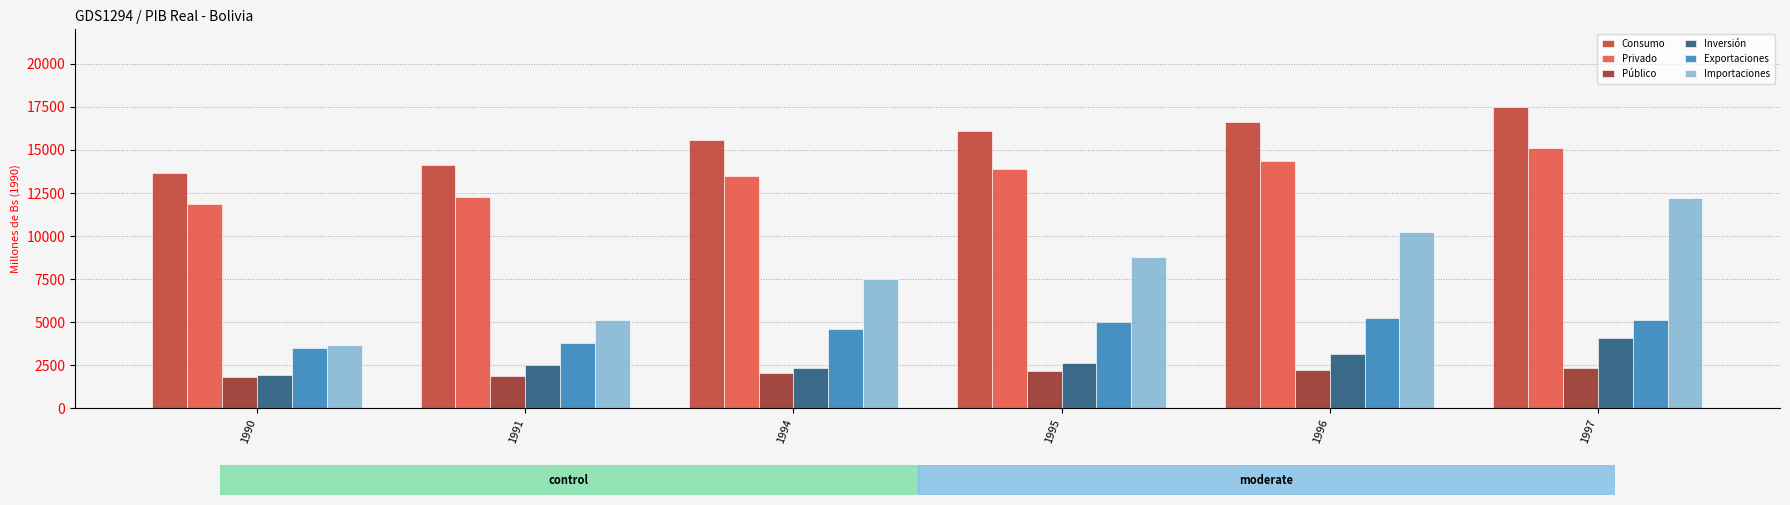

How many distinct data groups are displayed?

6